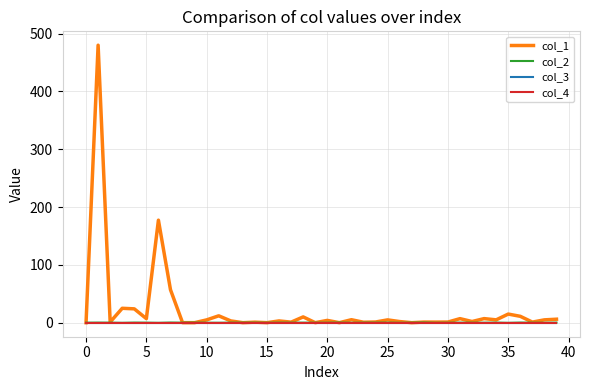

At which category does col_2 reach its first local valley?

10